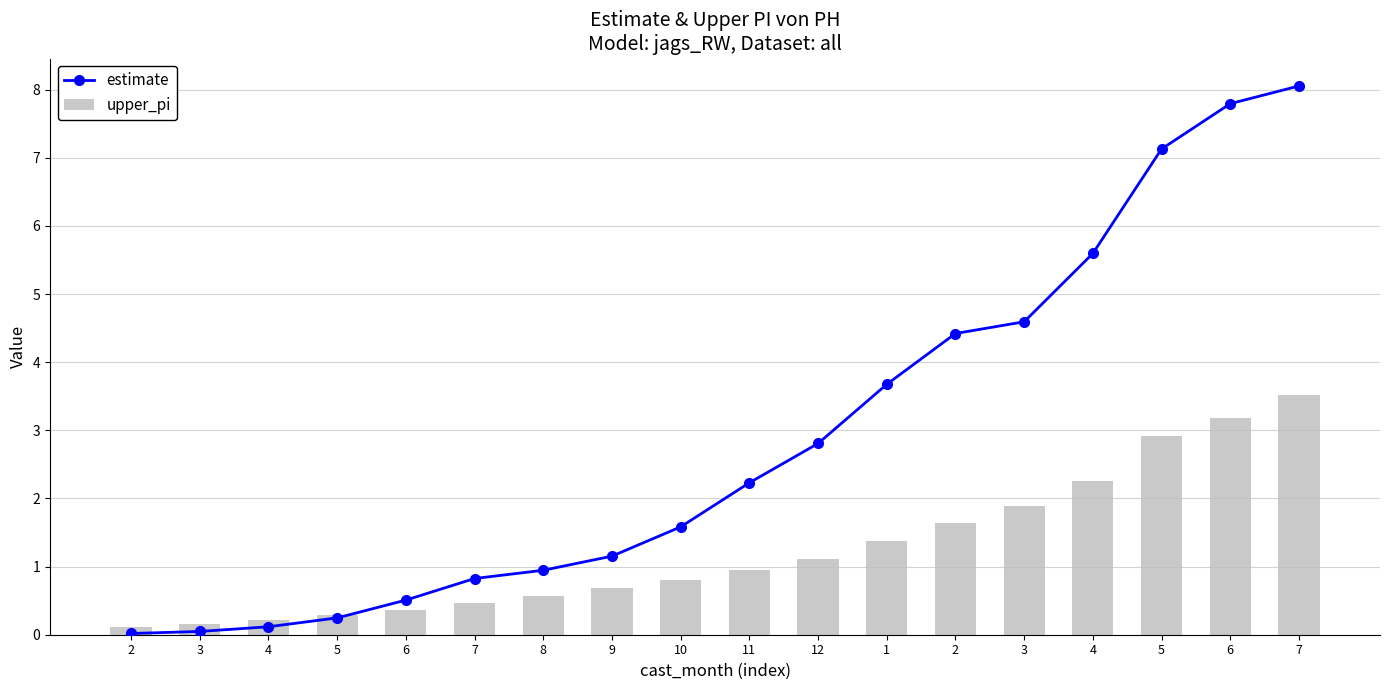

Are the bars grouped side by side (vs. stacked)?

Yes